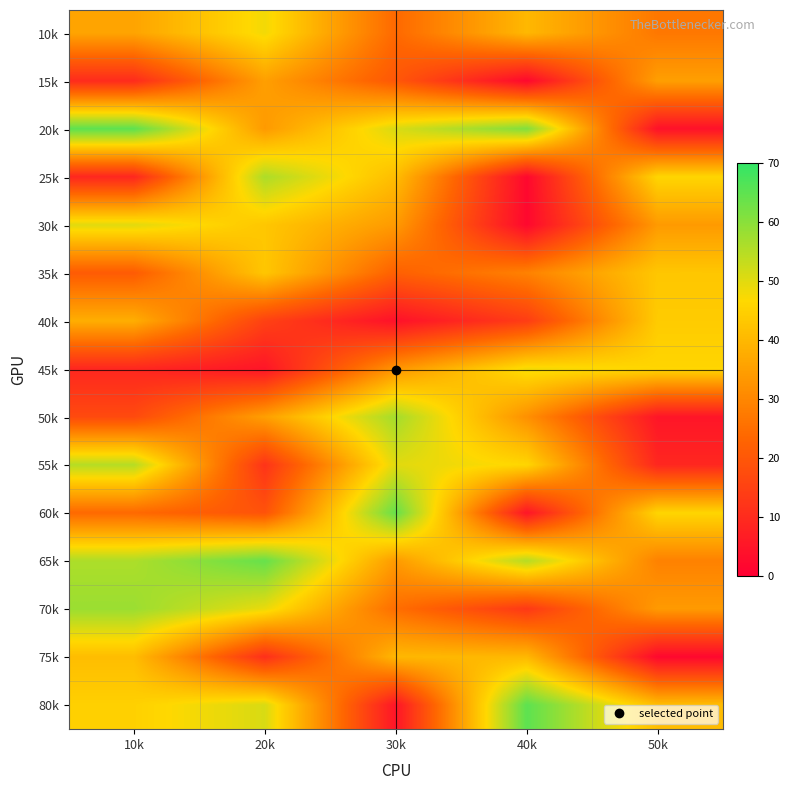

At how many categories does at least one series exceed 8?

5